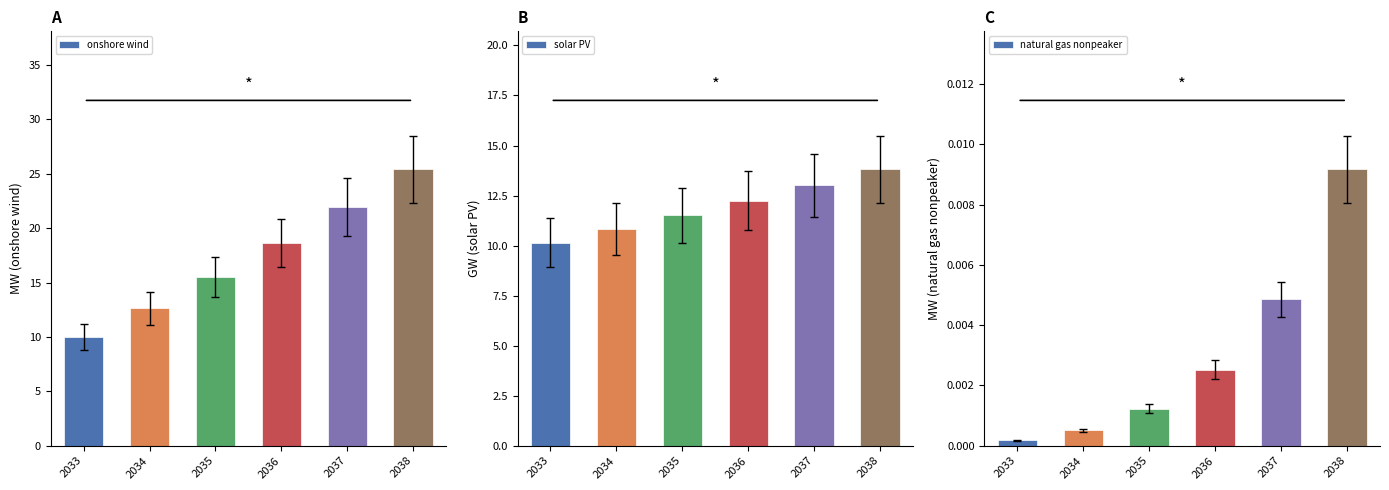

What are all the series names shown in the legend?

onshore wind, solar PV, natural gas nonpeaker